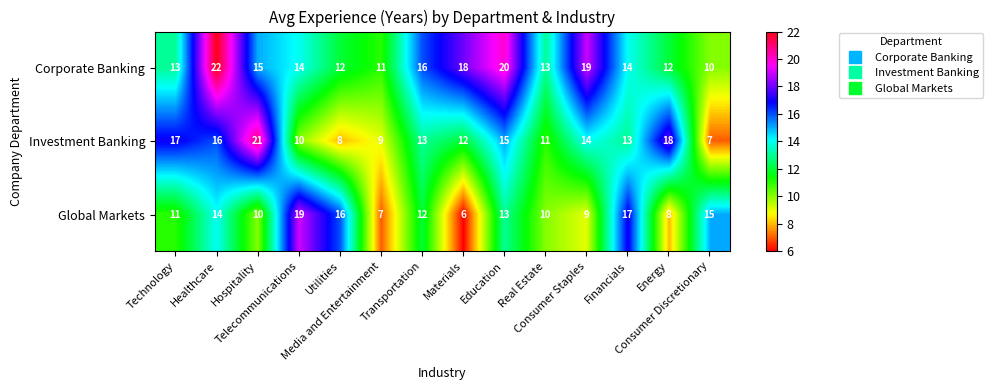

What is the smallest value displayed?

6